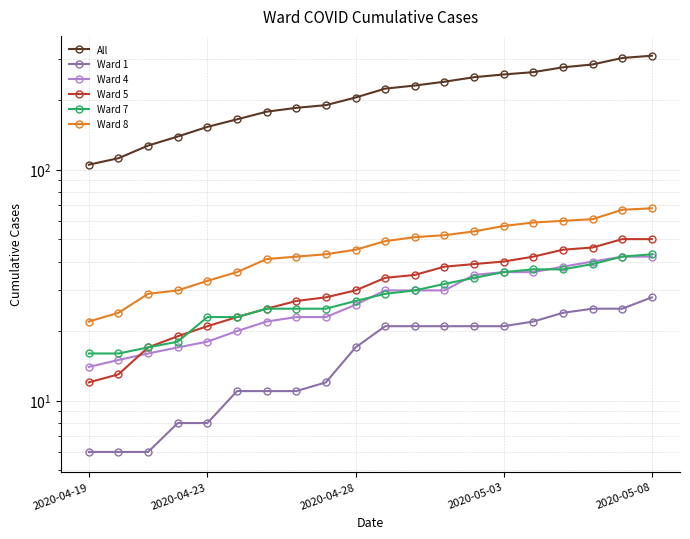

What is the spread (max minus min) of values at 7?

174